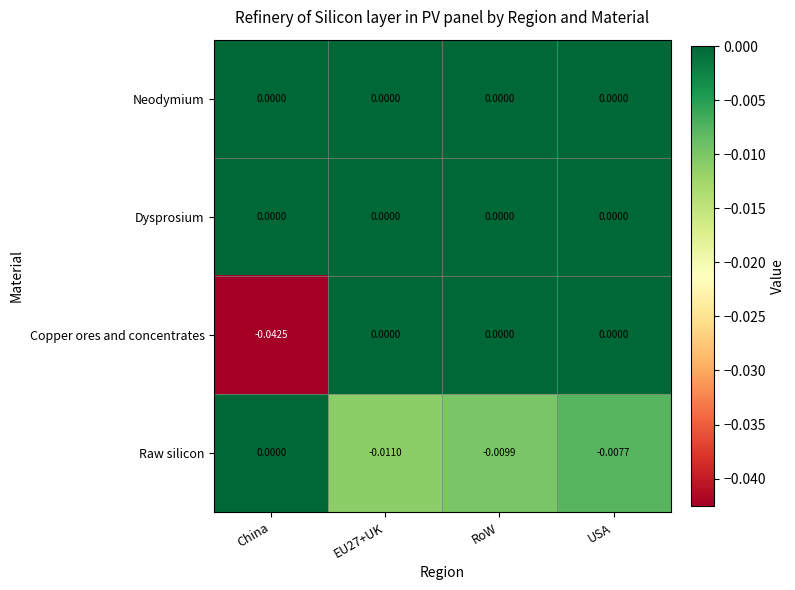

Which series changed the most between China and RoW?

Copper ores and concentrates